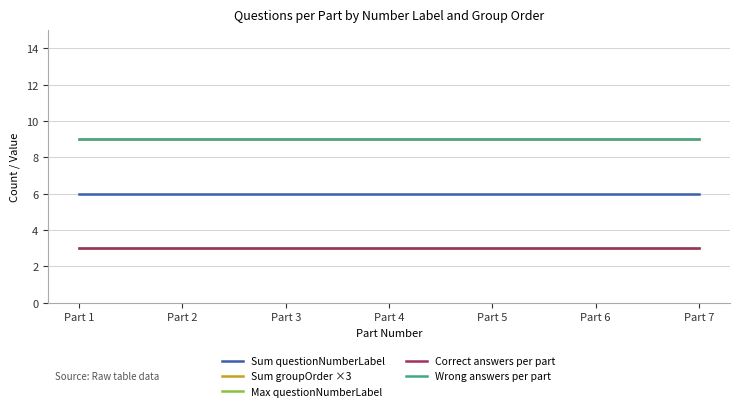

Reading left to right, transcribe all the data shown in this chart.

Sum questionNumberLabel: 6	6	6	6	6	6	6
Sum groupOrder ×3: 9	9	9	9	9	9	9
Max questionNumberLabel: 3	3	3	3	3	3	3
Correct answers per part: 3	3	3	3	3	3	3
Wrong answers per part: 9	9	9	9	9	9	9